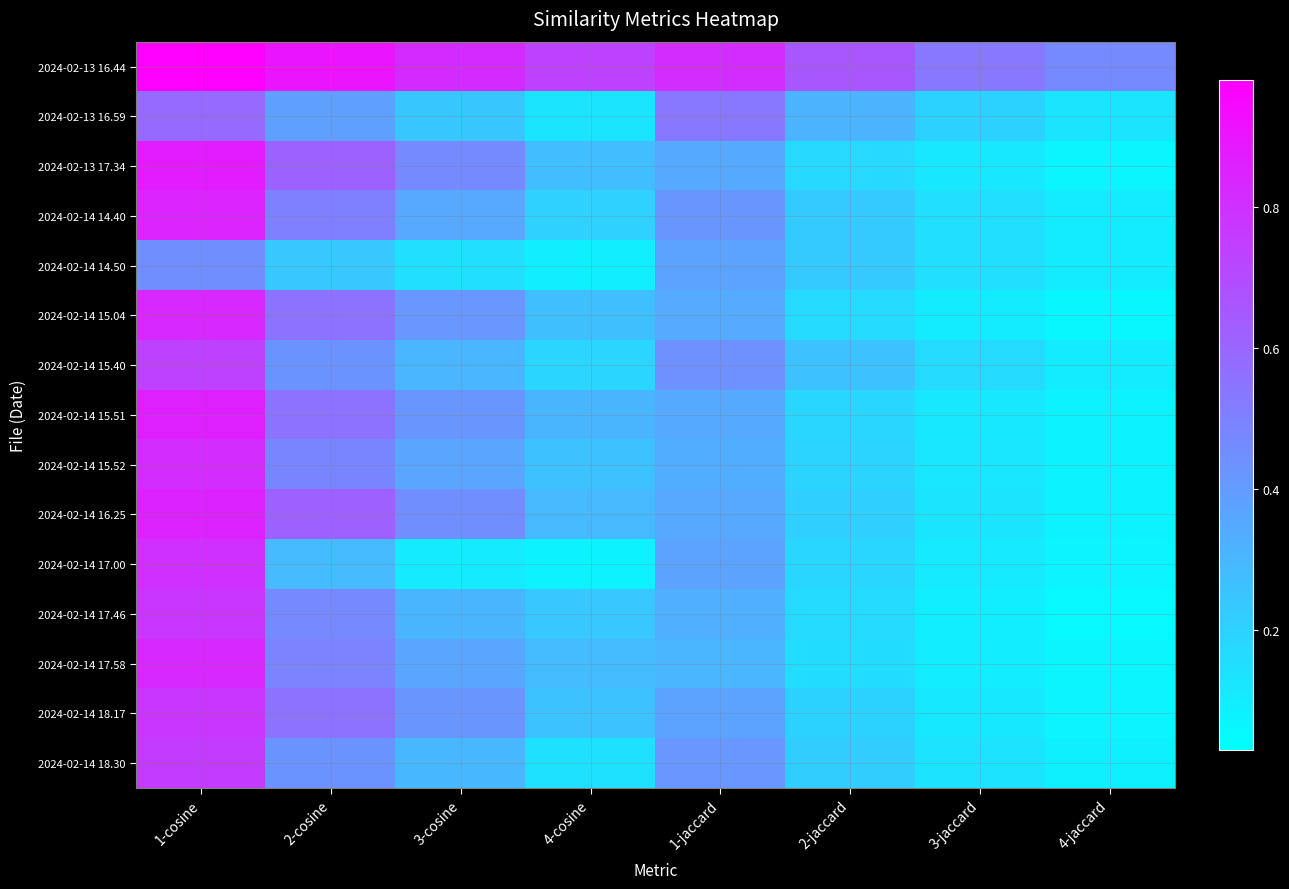

What is the total value across all series at 4-cosine?

3.8